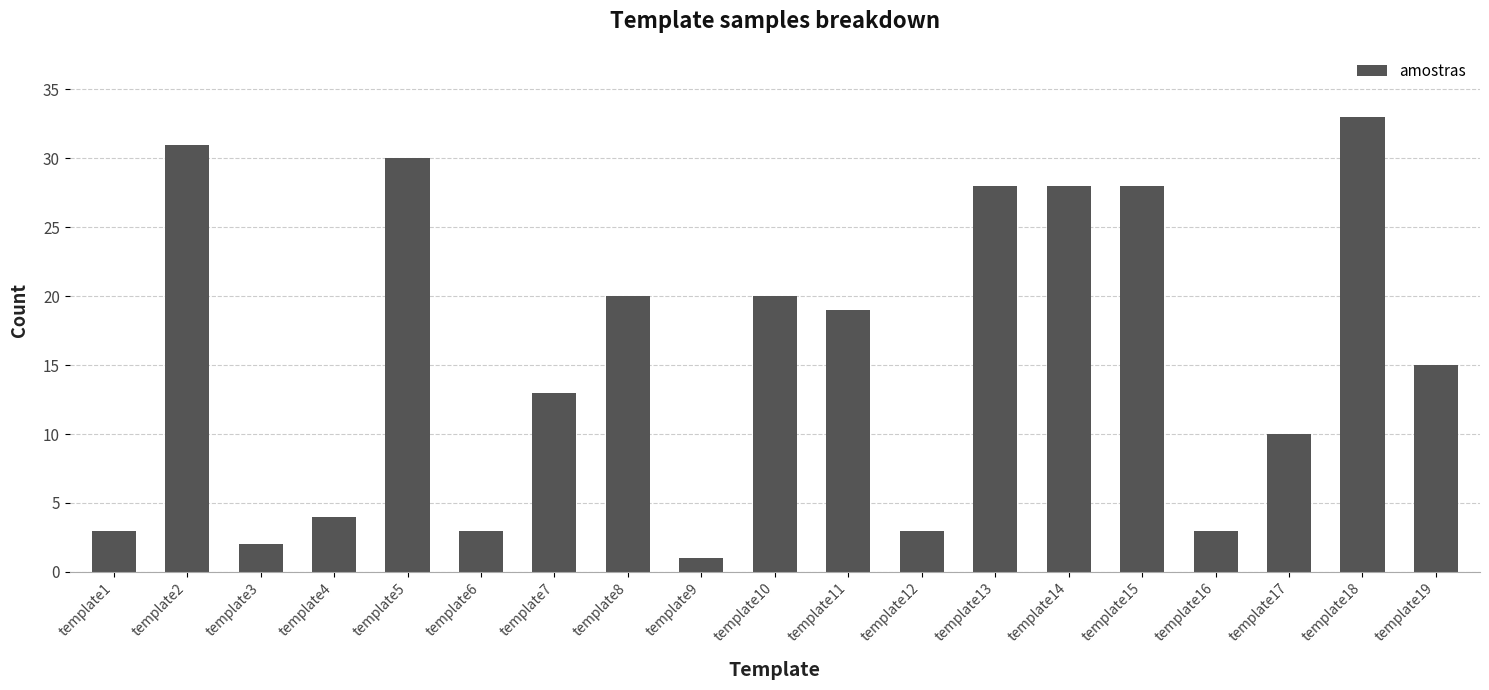

At which label does the data first exceed 15?

template2